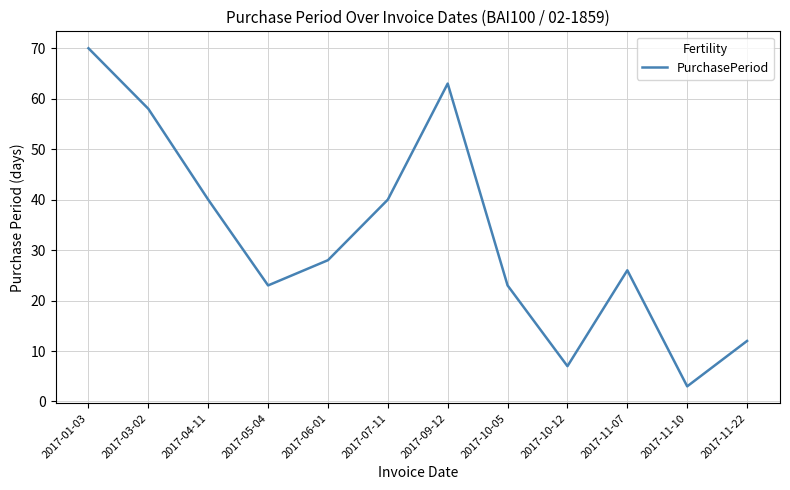

Reading left to right, transcribe all the data shown in this chart.

2017-01-03=70	2017-03-02=58	2017-04-11=40	2017-05-04=23	2017-06-01=28	2017-07-11=40	2017-09-12=63	2017-10-05=23	2017-10-12=7	2017-11-07=26	2017-11-10=3	2017-11-22=12